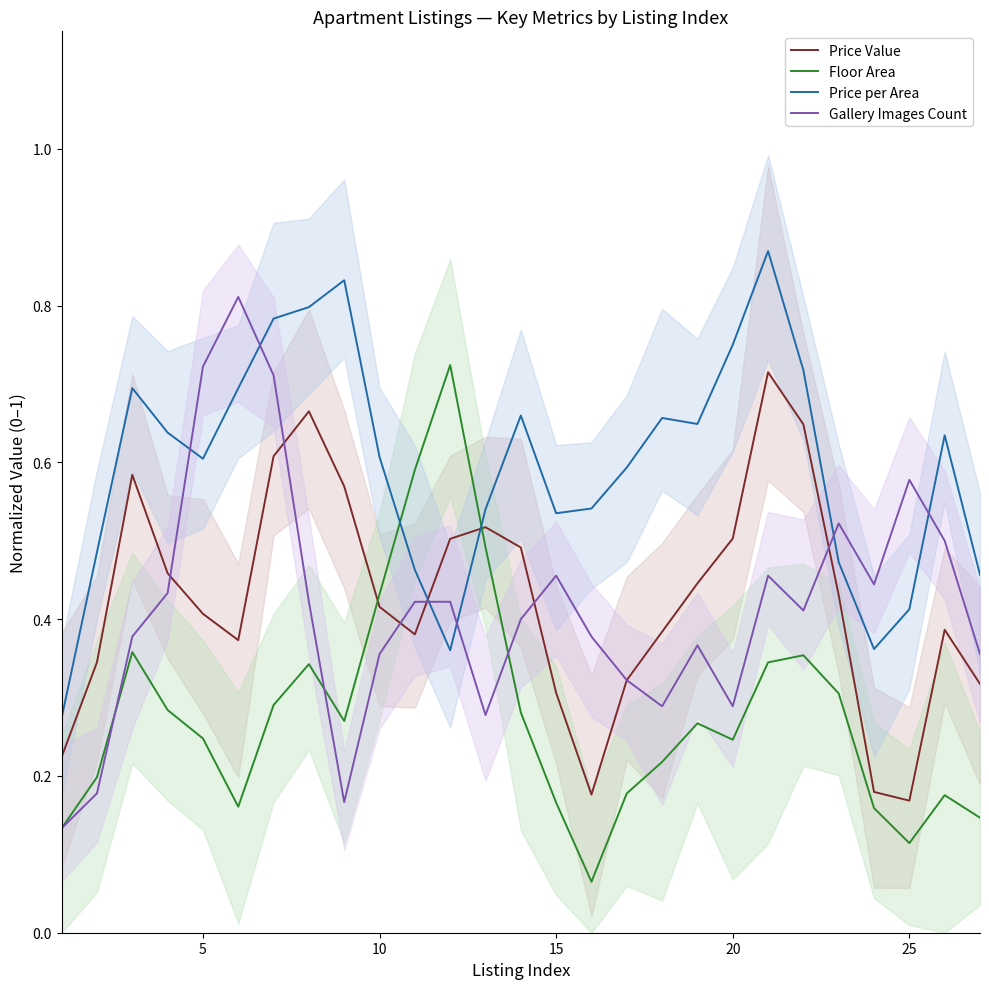

True or false: Price Value and Price per Area intersect in this chart.

True